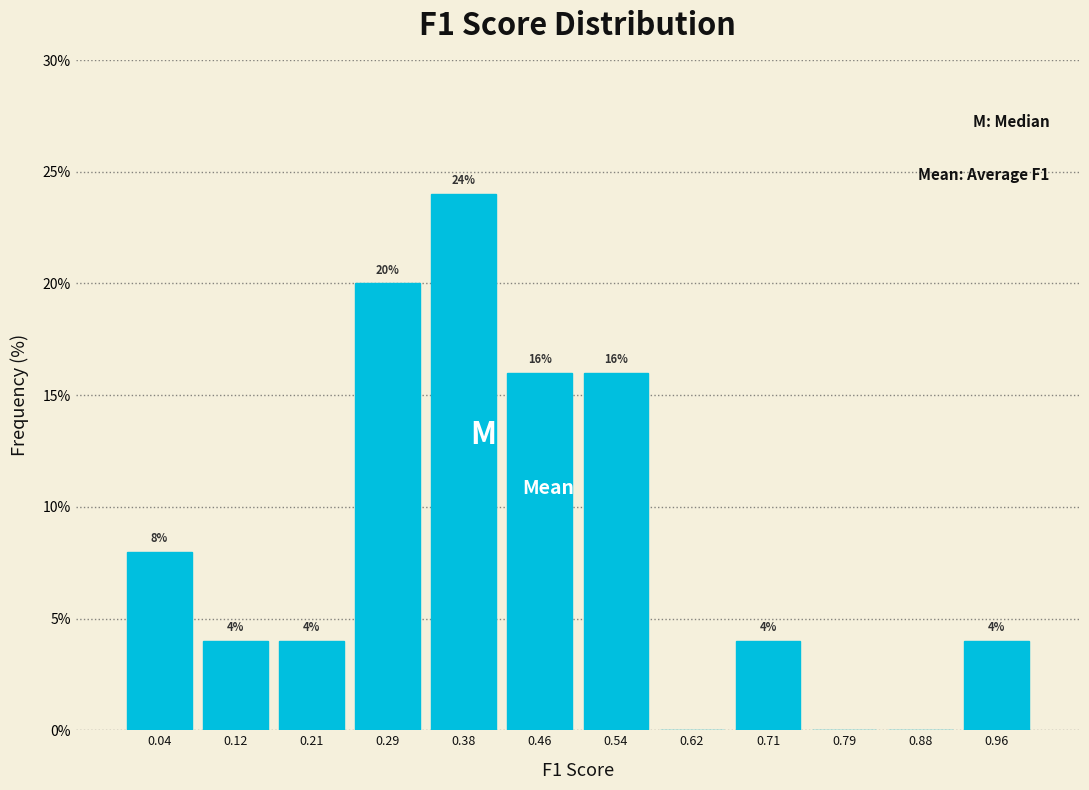

Which range on the x-axis has the tallest bar?

0.33 to 0.42